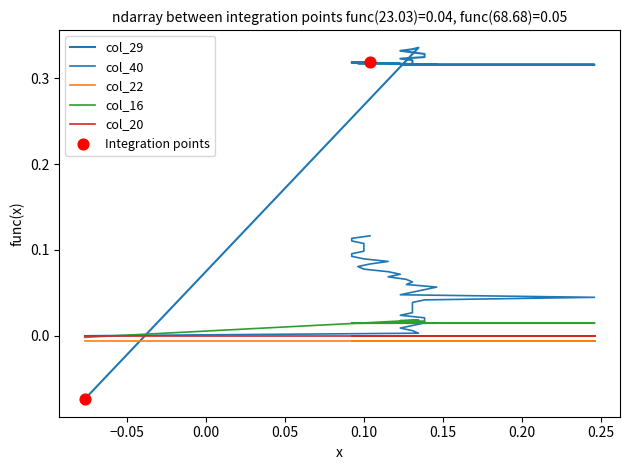

At how many categories does at least one series exceed 0?

39